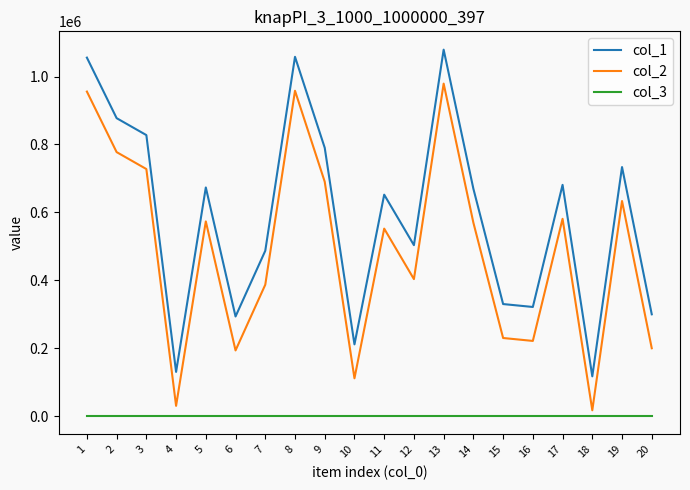

True or false: col_1 and col_3 cross at least once.

False